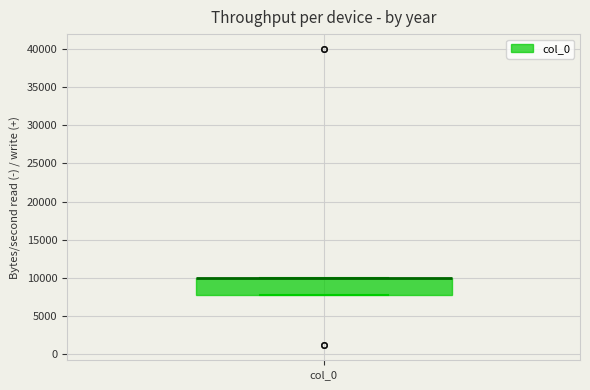

Where is the lower edge of the box for col_0 on the y-axis? The values are not printed on the chart, so give them approximately, as read against the axis.

7500